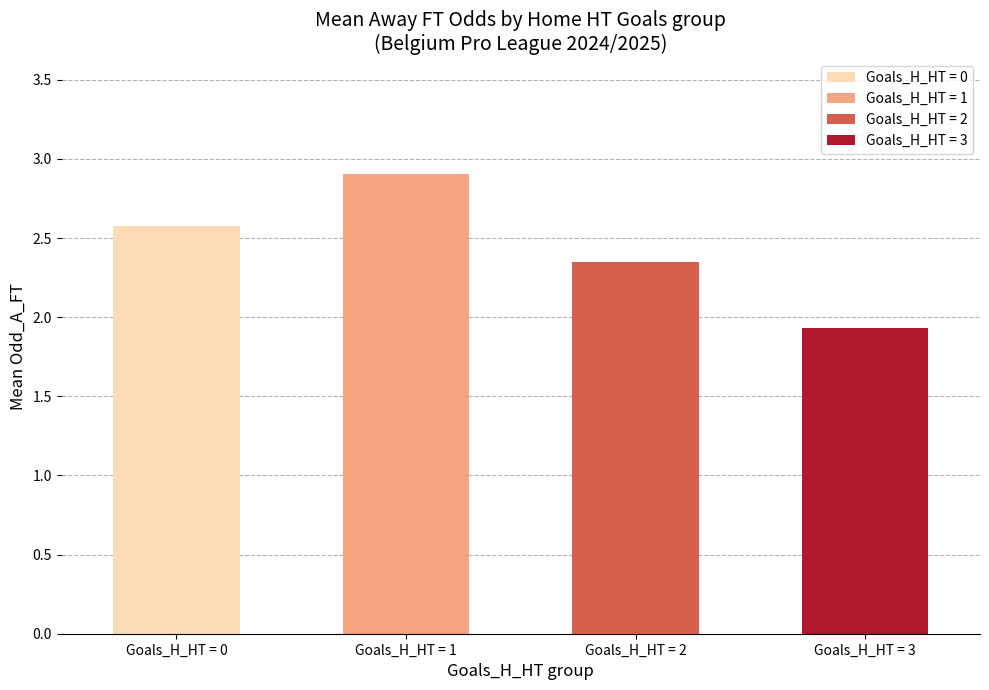

What is the sum of all values?

9.8